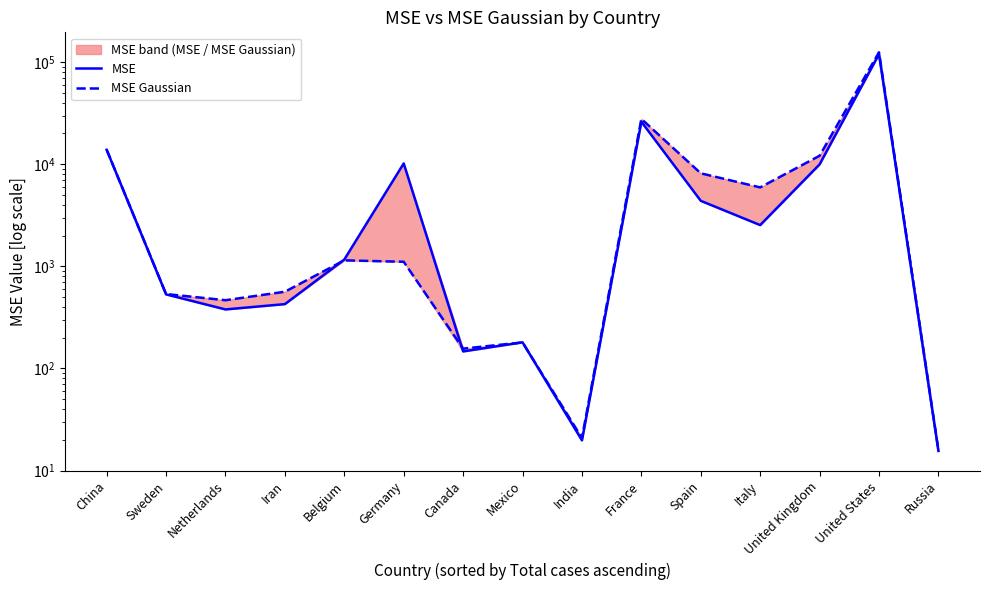

The value of MSE at Iran is 252.7. True or false?

False